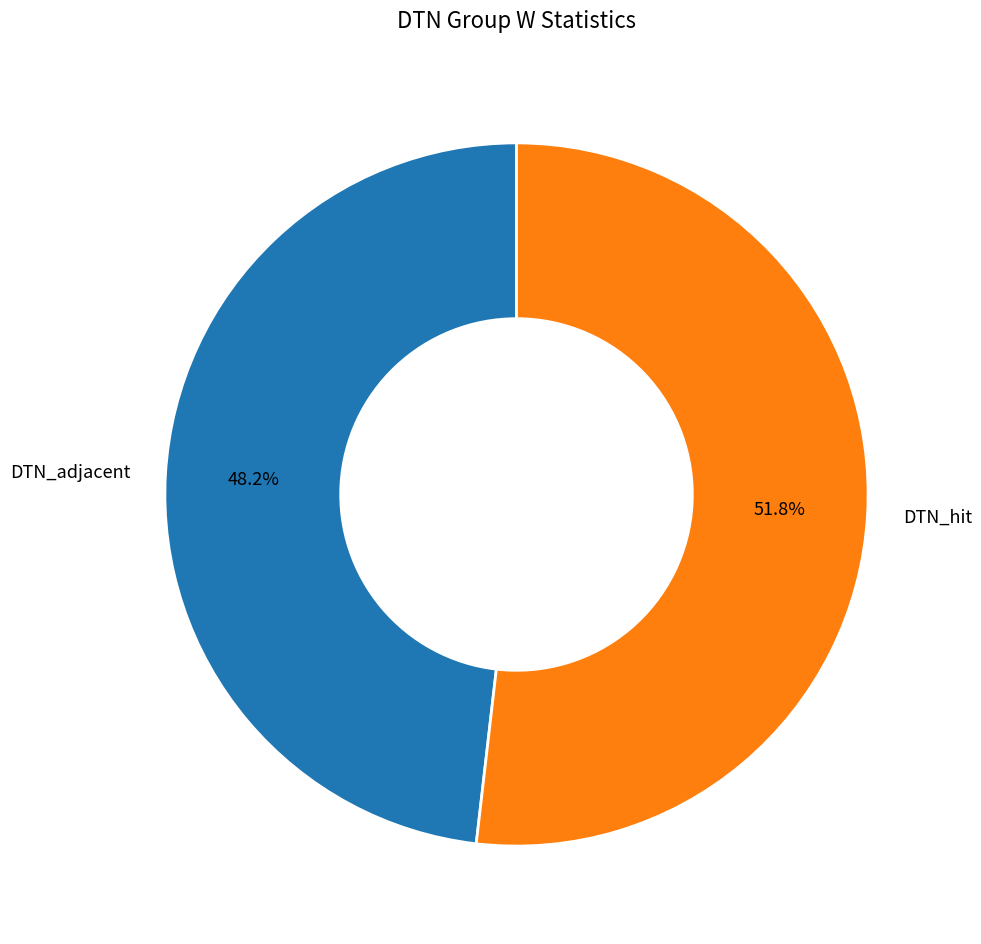

Count the number of slices in the pie.

2